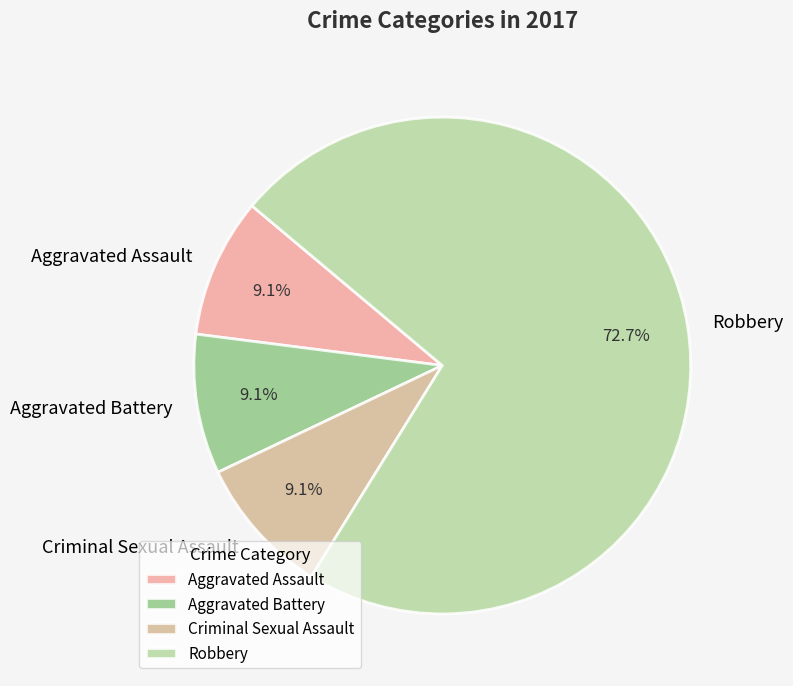

Is it true that Robbery is 78% of the pie?

False